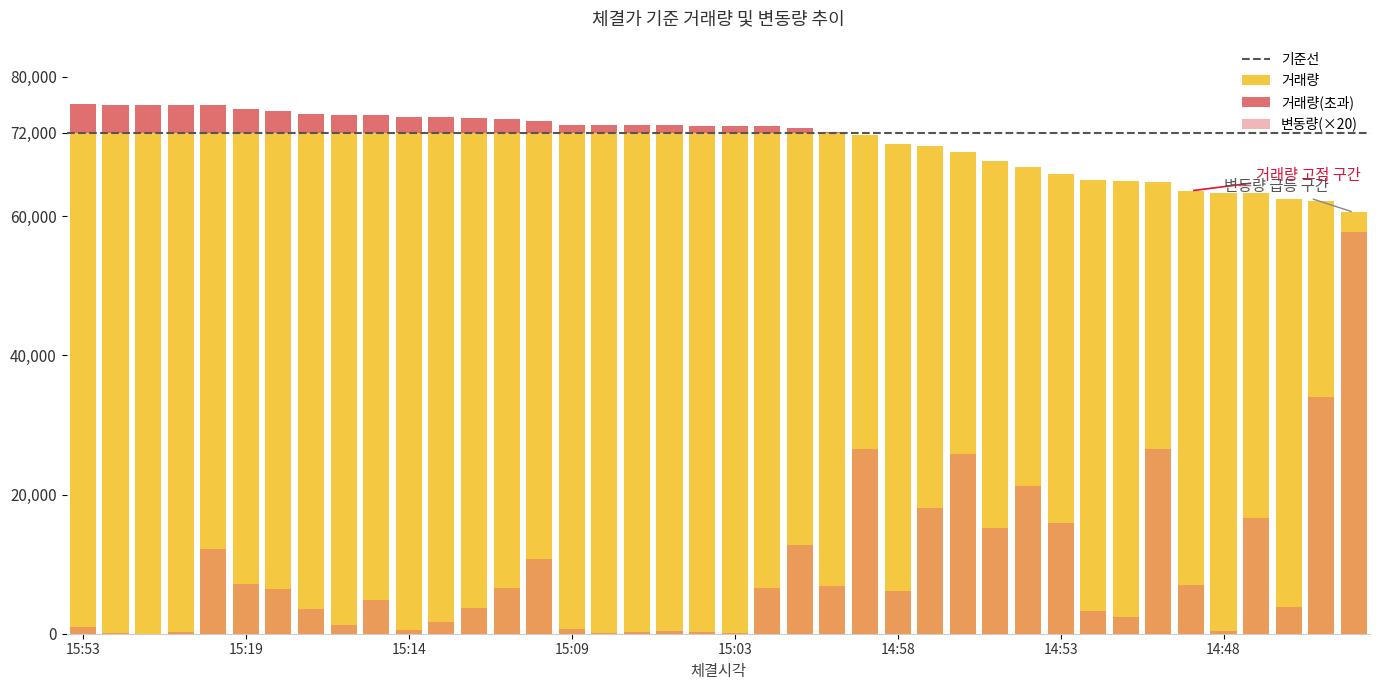

Does the chart contain any negative values?

No